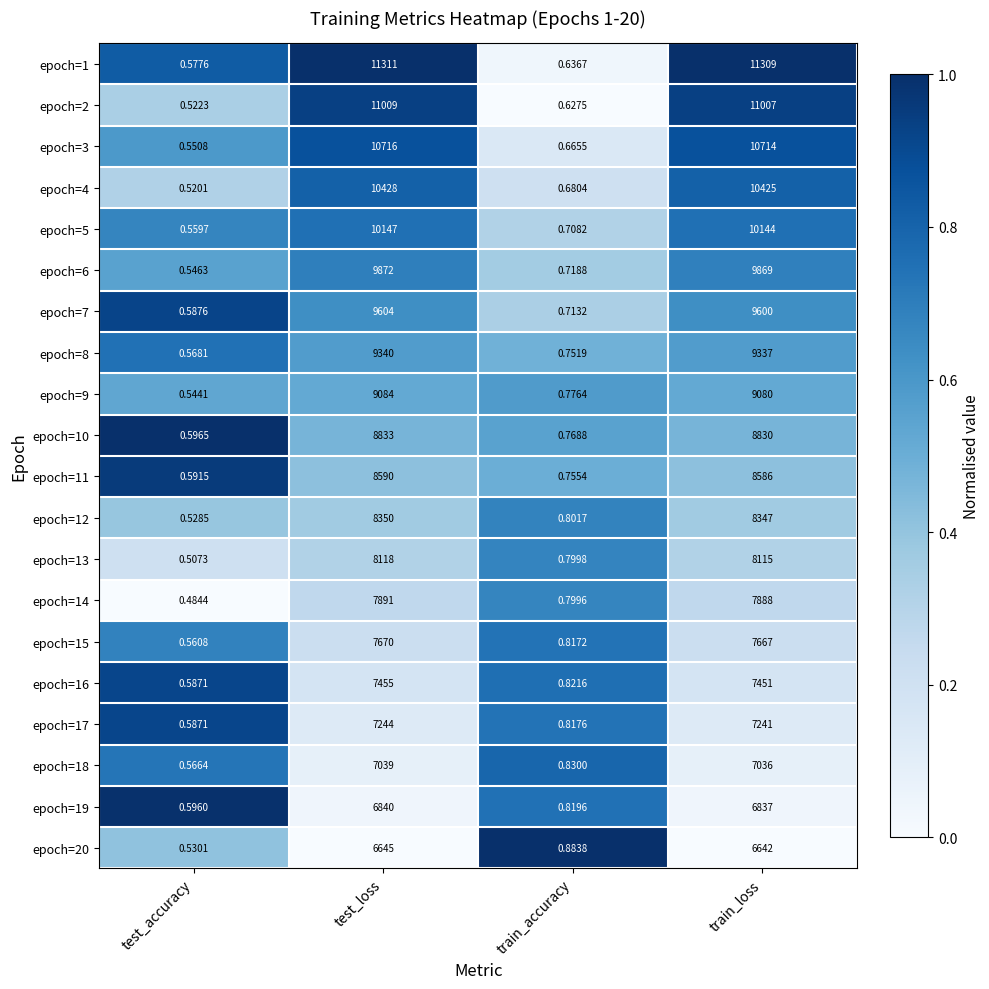

Where is epoch=1 nearest to the value 5655?

train_loss